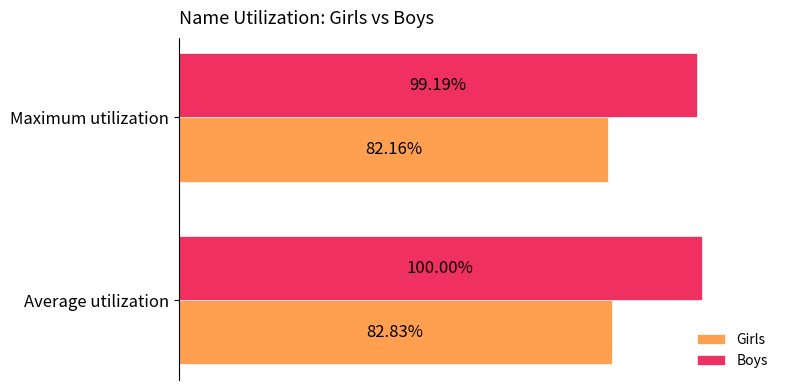

At which label does Girls reach its minimum?

Maximum utilization